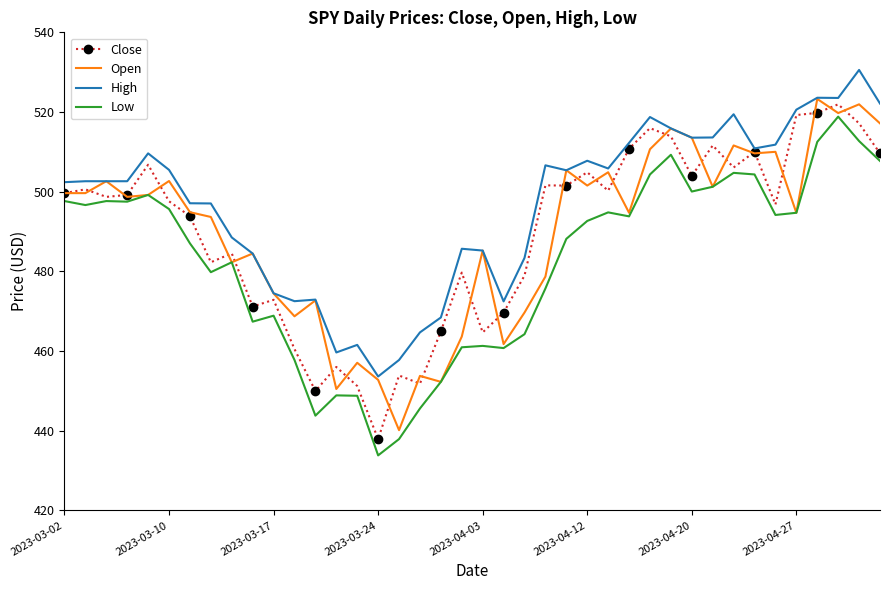

True or false: High and Low cross at least once.

False